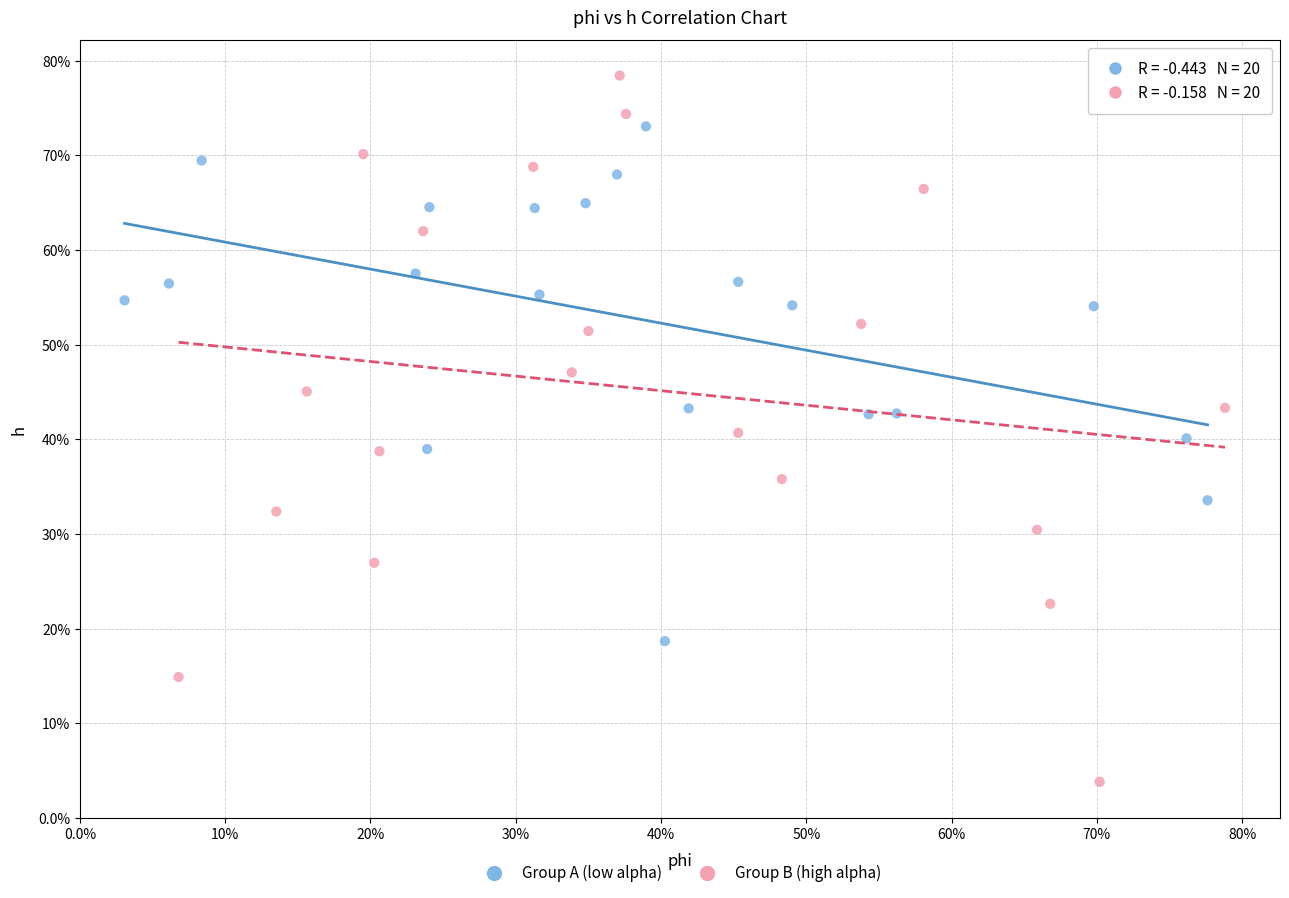

Which series contains the lowest Y value?

Group B (high alpha)